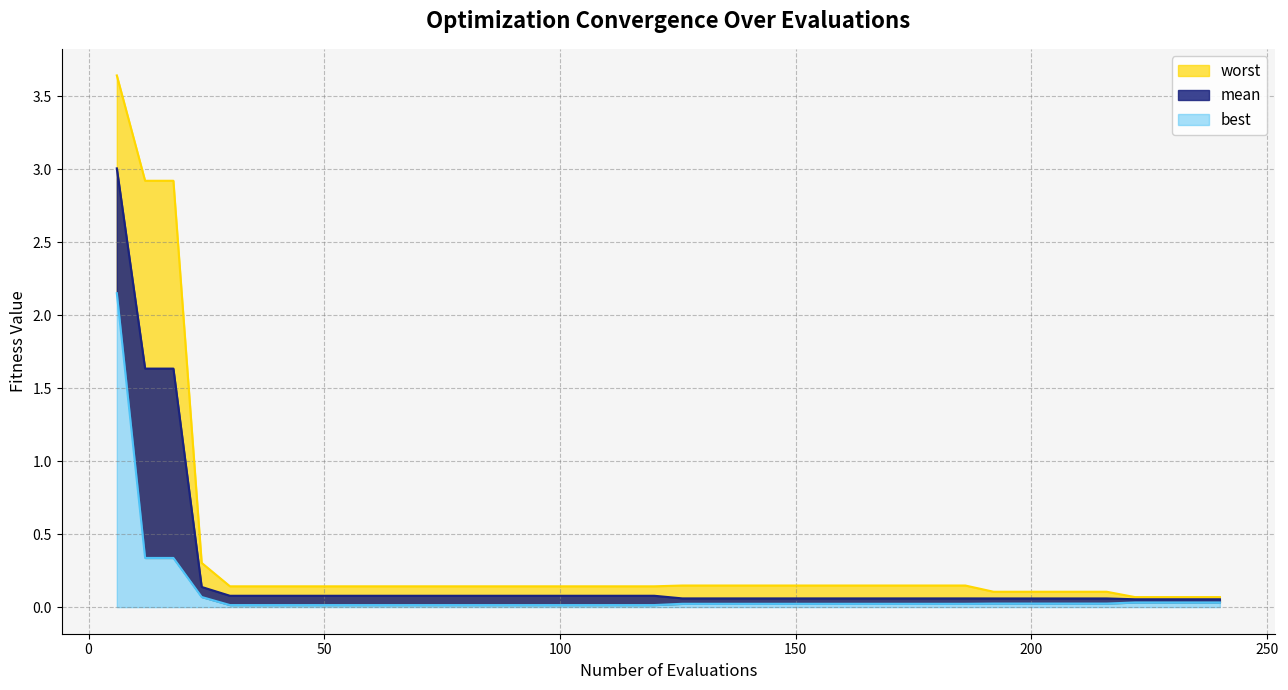

True or false: worst and best intersect in this chart.

False